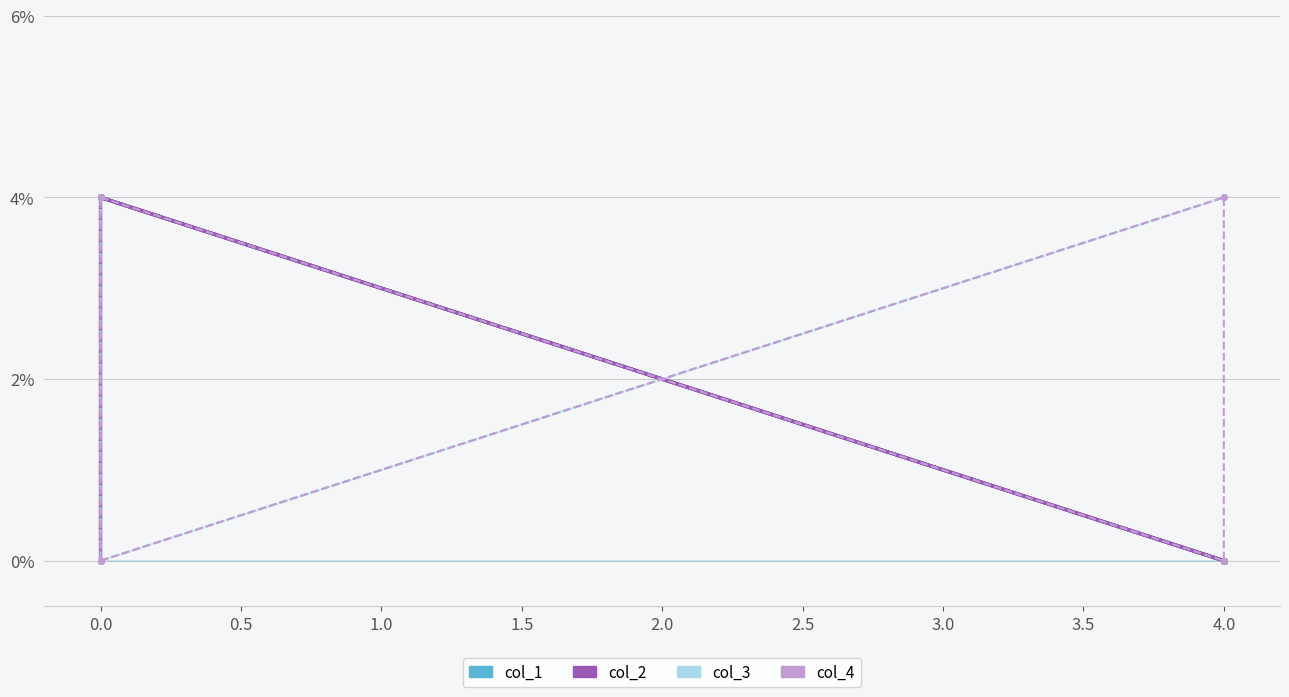

Which series has the largest total across all categories?

col_2